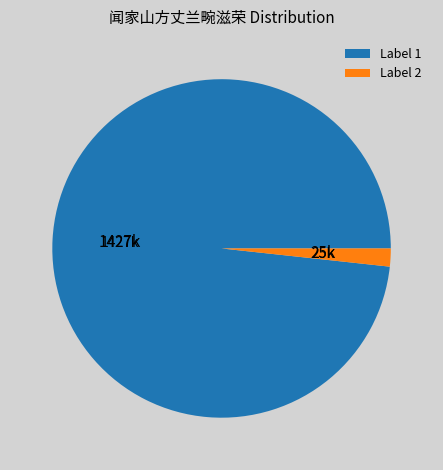

Between Label 1 and Label 2, which is larger?

Label 1